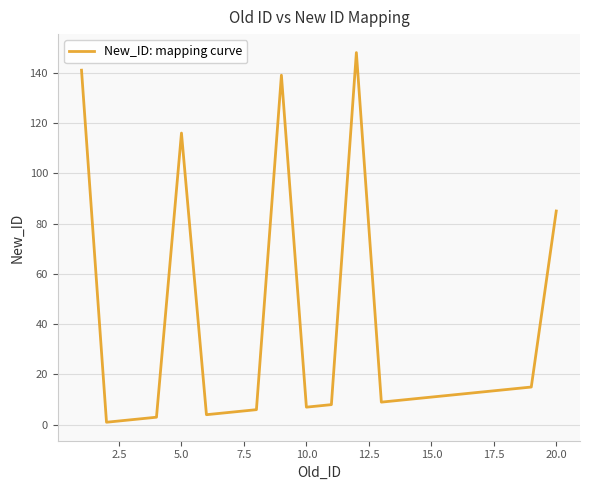

What is the maximum value shown in the chart?

148